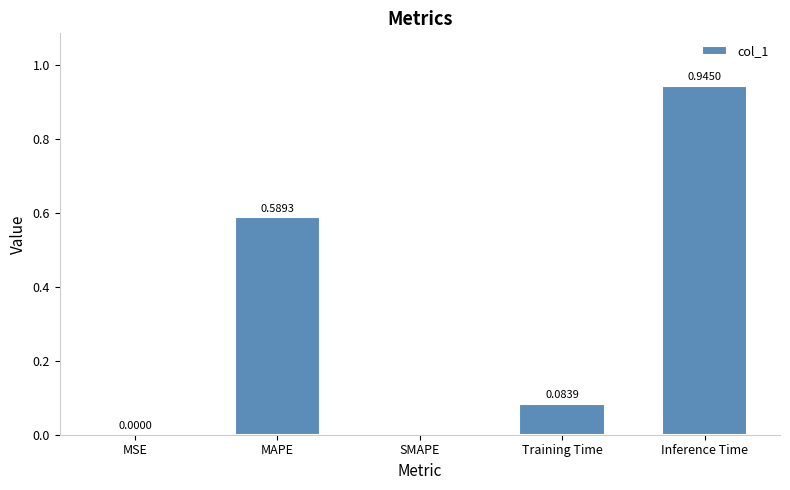

At which category does the chart reach its peak across all series?

Inference Time